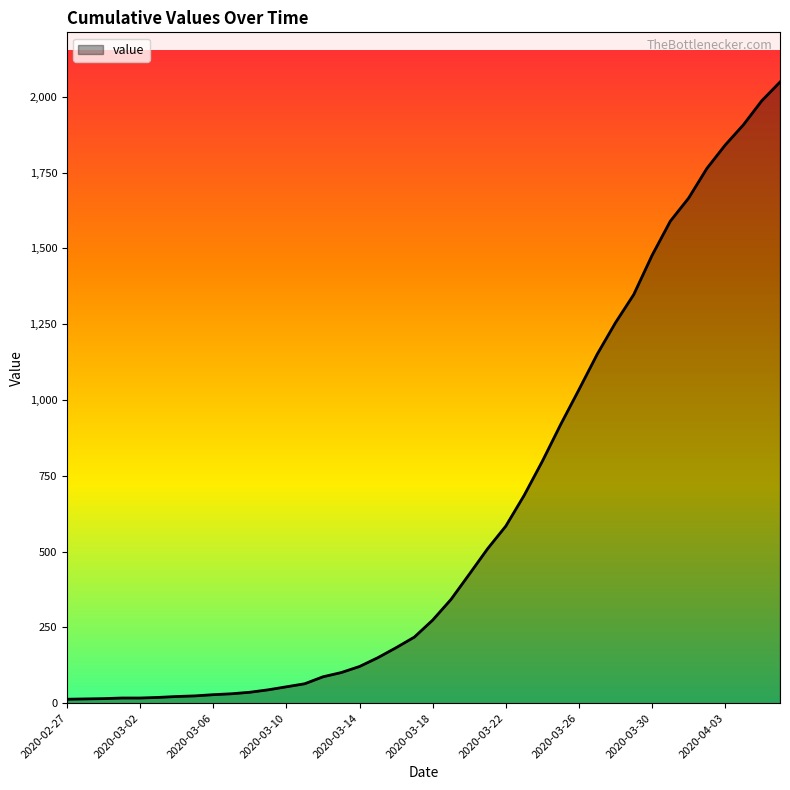

What is the maximum value shown in the chart?

2049